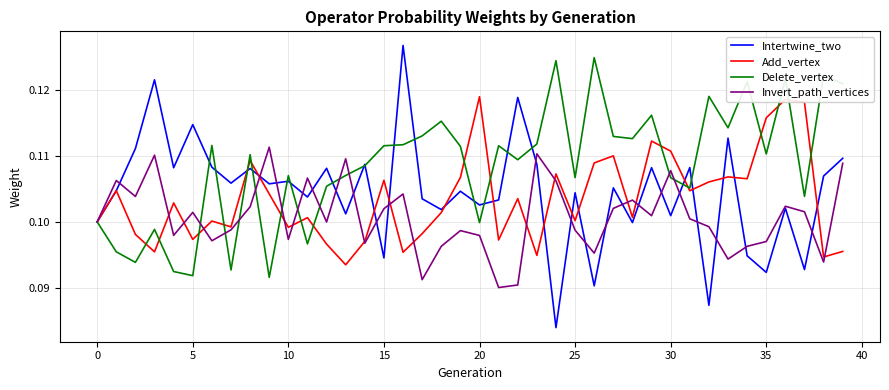

Which series has the largest range (max minus min)?

Intertwine_two